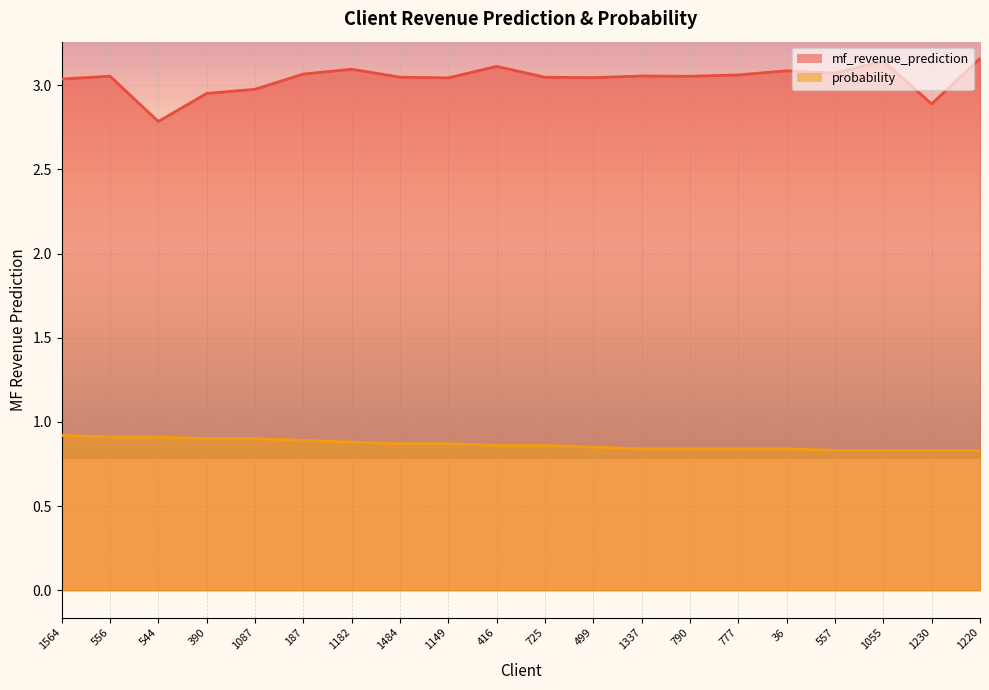

Which series has the largest total across all categories?

mf_revenue_prediction